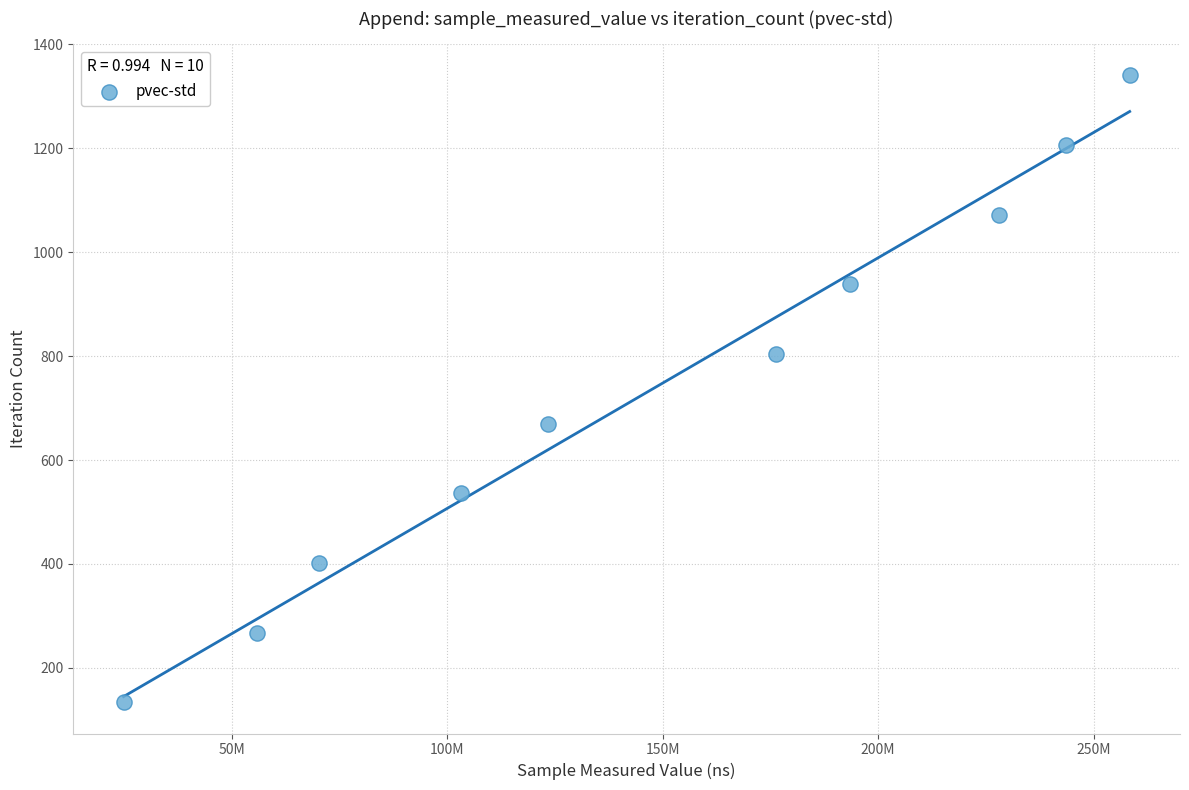

What is the range of X values (max minus min)?

233601527